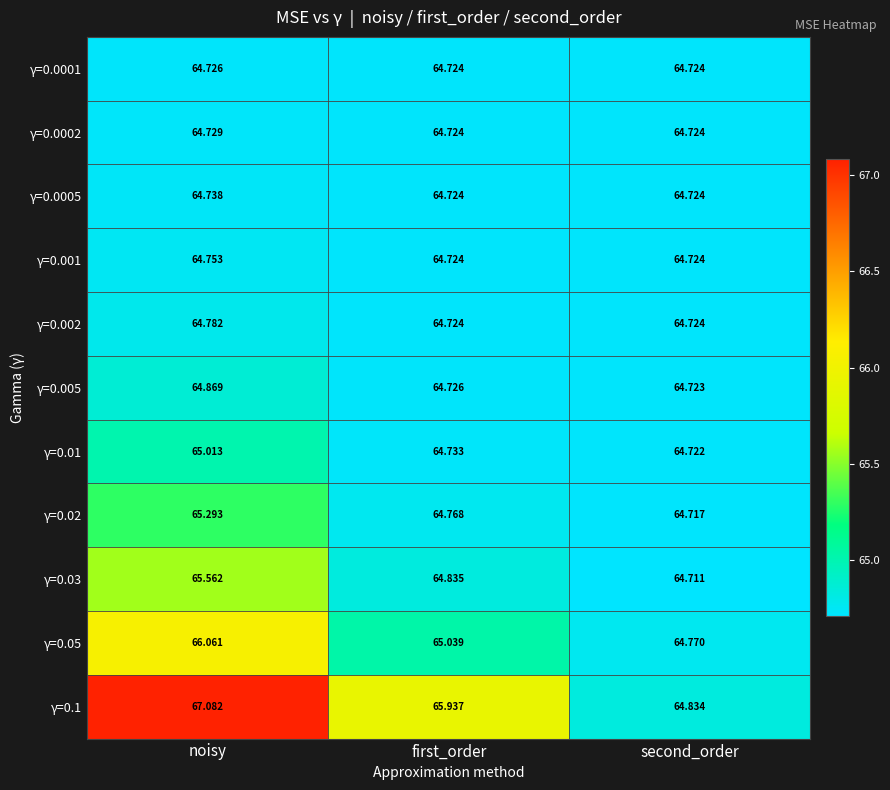

Rank the series by their maximum value, from lowest to highest.

γ=0.0001, γ=0.0002, γ=0.0005, γ=0.001, γ=0.002, γ=0.005, γ=0.01, γ=0.02, γ=0.03, γ=0.05, γ=0.1